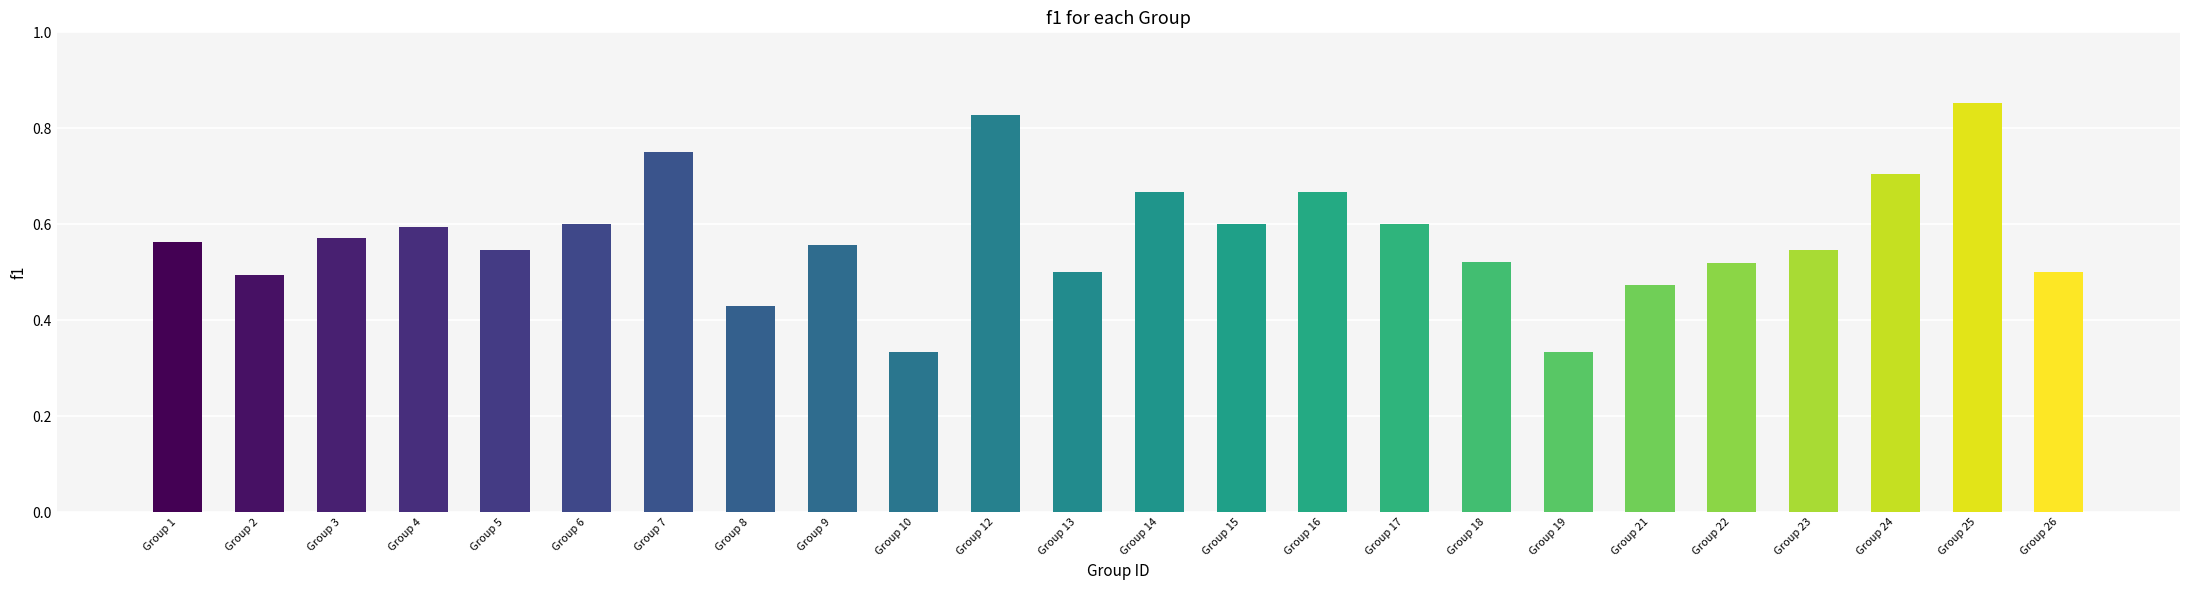

Which label corresponds to the largest value in the chart?

Group 25